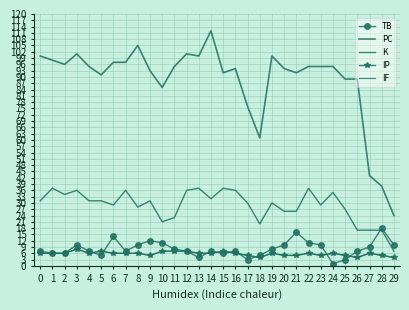

Where is the first local maximum for IP?

3